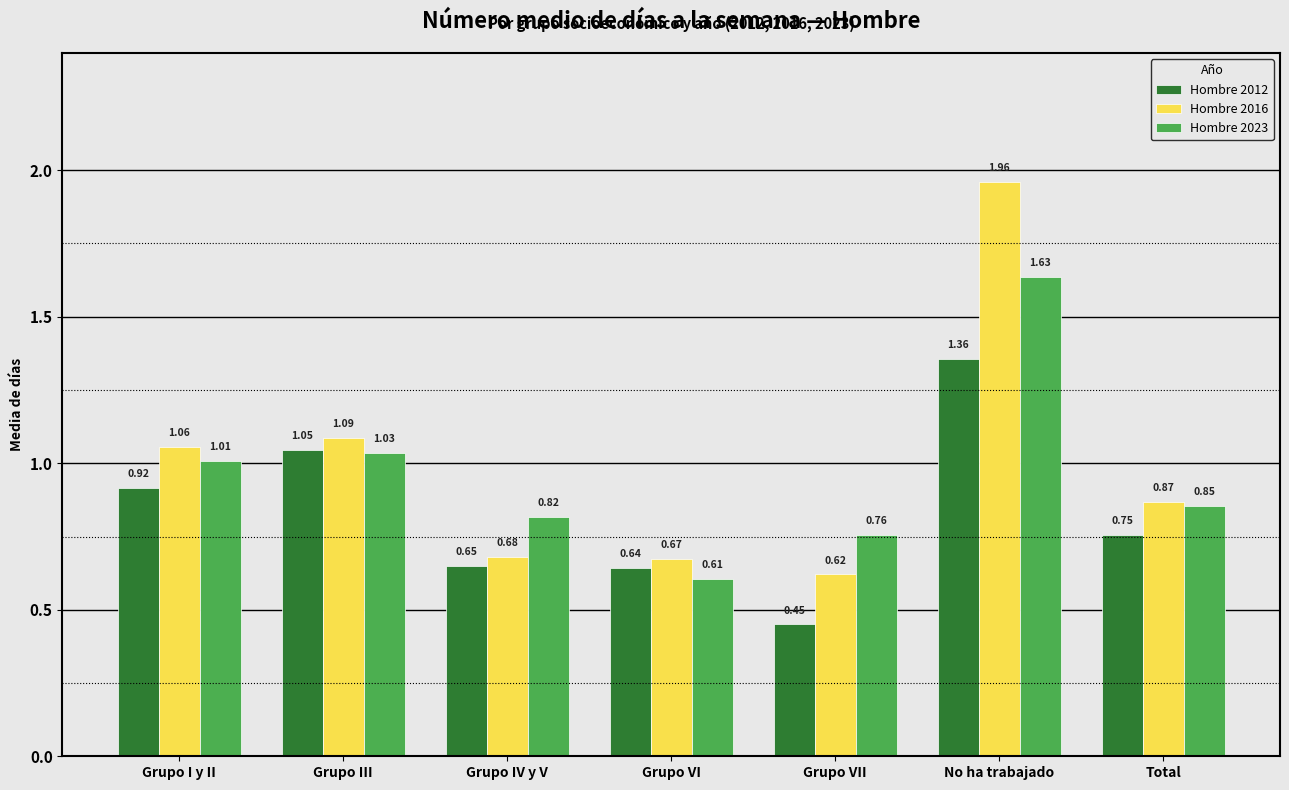

Which series changed the most between Grupo I y II and No ha trabajado?

Hombre 2016